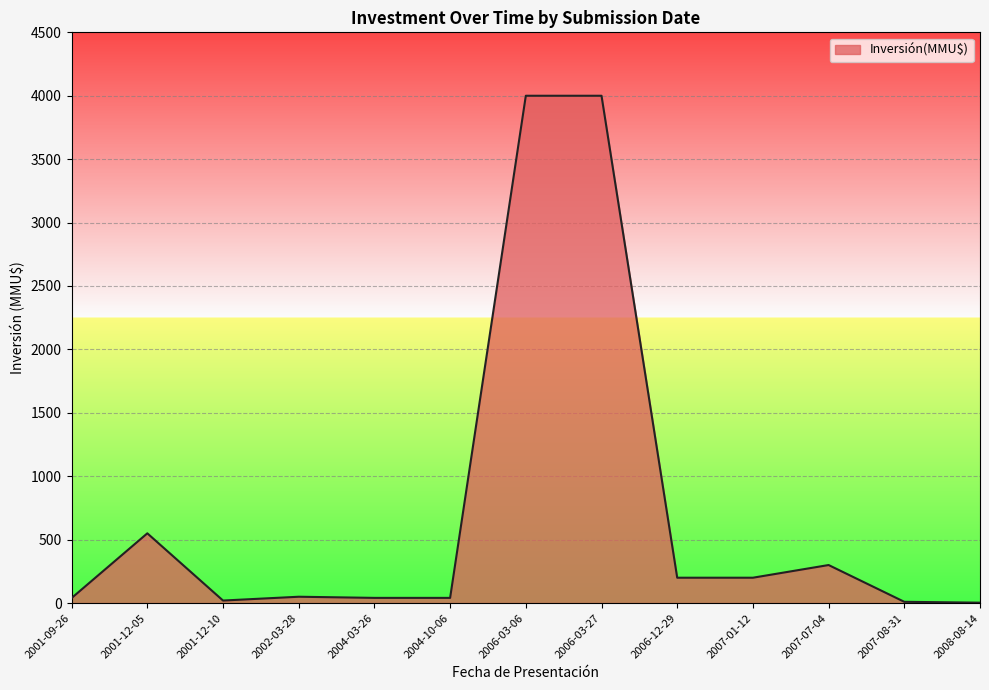

Where is the data nearest to the value 2001?

2001-12-05